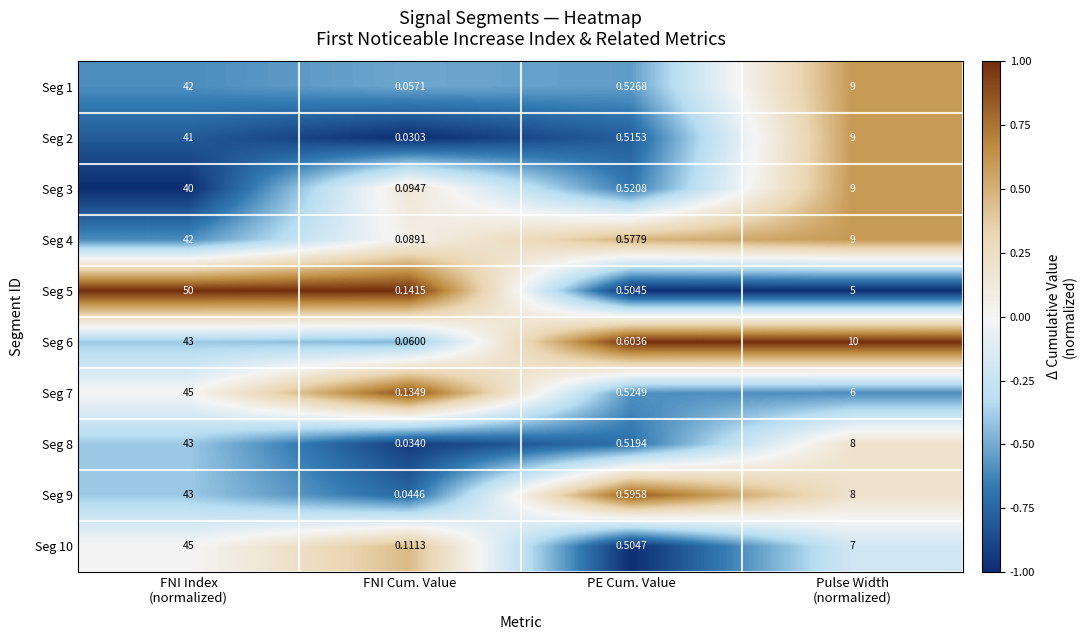

Which category has the lowest value across all series?

FNI Cum. Value